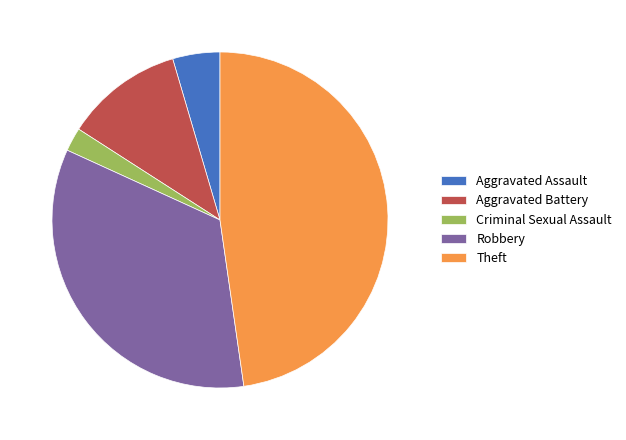

What is the largest slice in the pie chart?

Theft